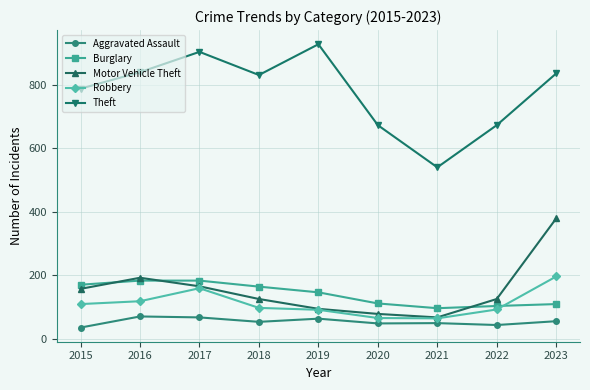

Where is the first local maximum for Theft?

2017